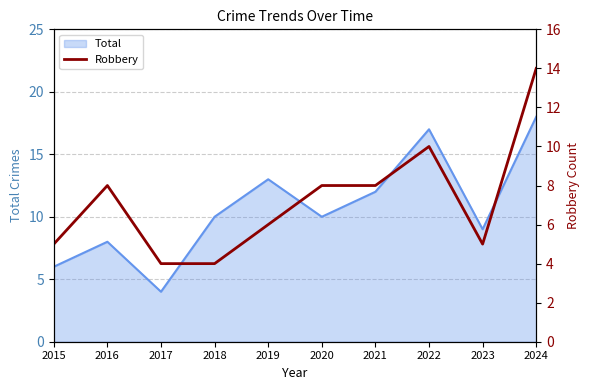

How many values are between 5 and 8?

6